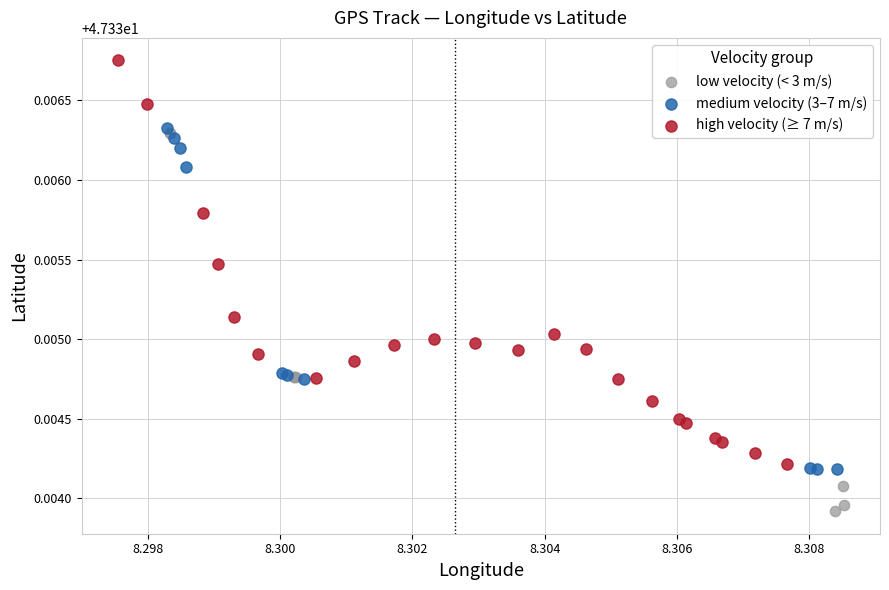

Which series has the widest spread of Y values?

high velocity (≥ 7 m/s)